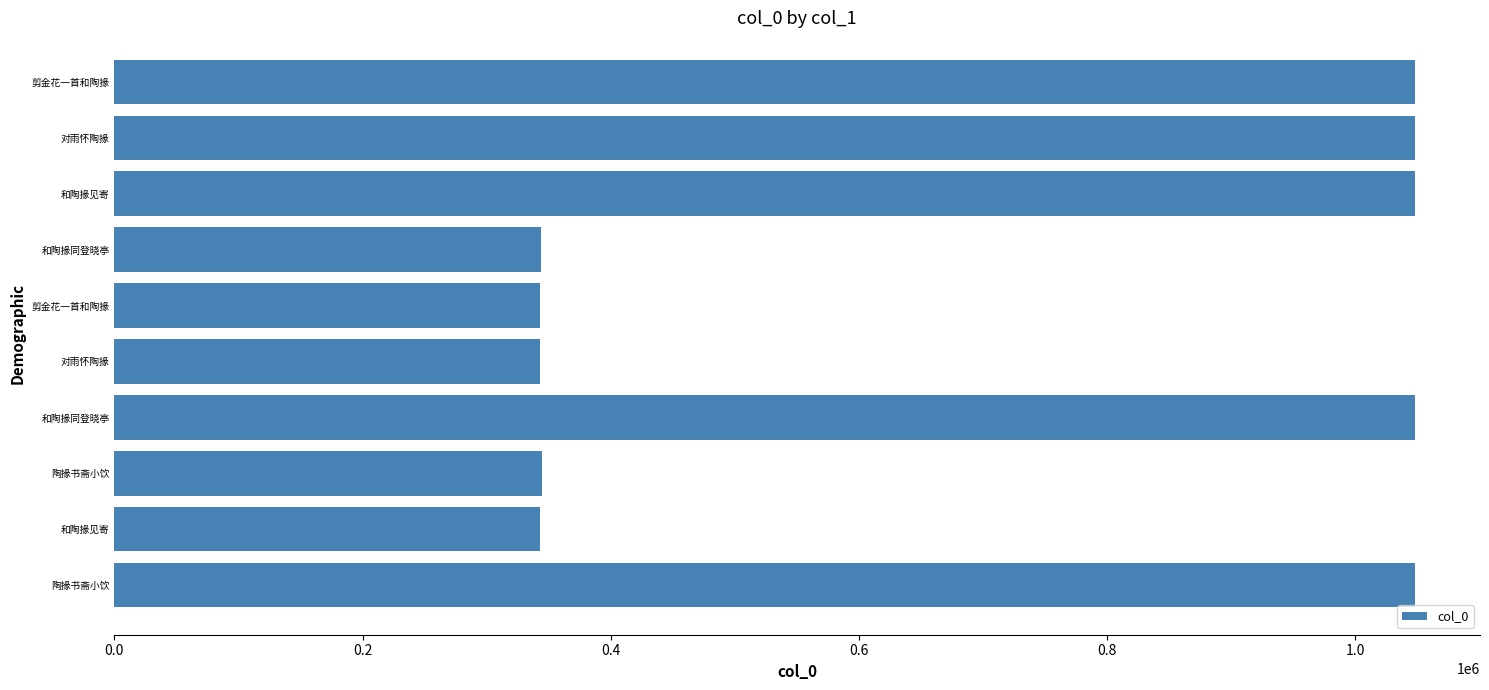

How many values are below 1048265?

5